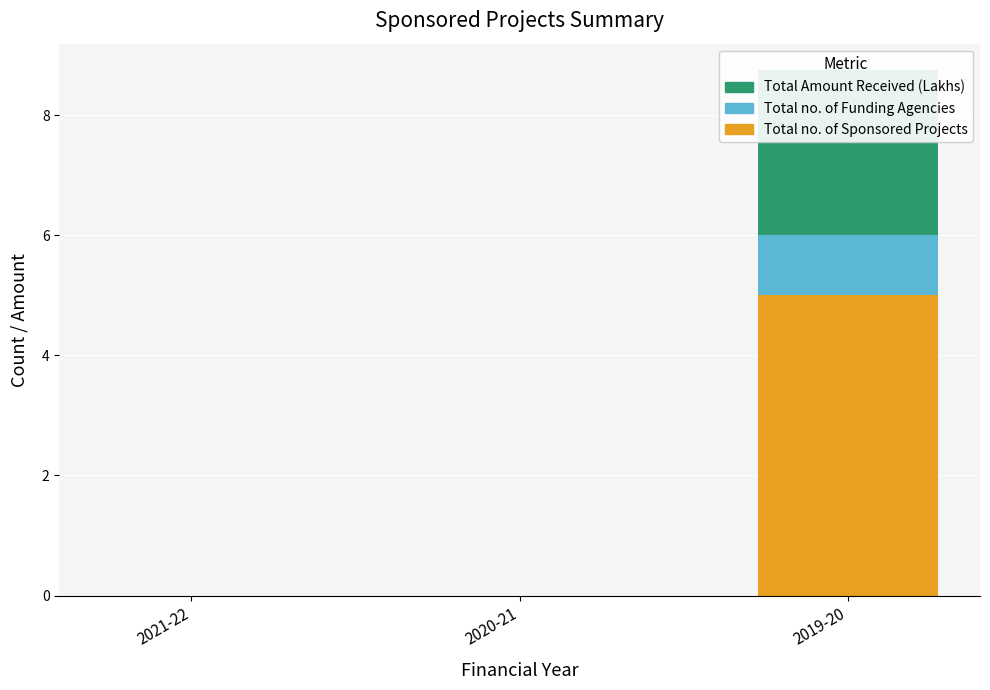

How many bars are there in each group?

3